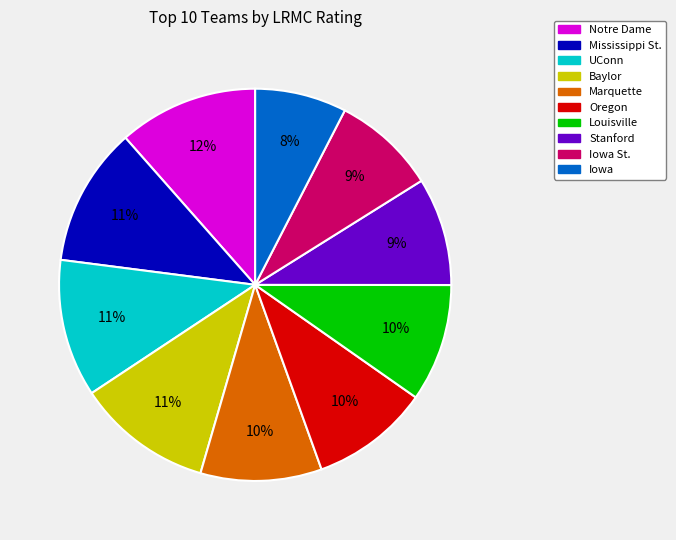

What is the smallest slice in the pie chart?

Iowa